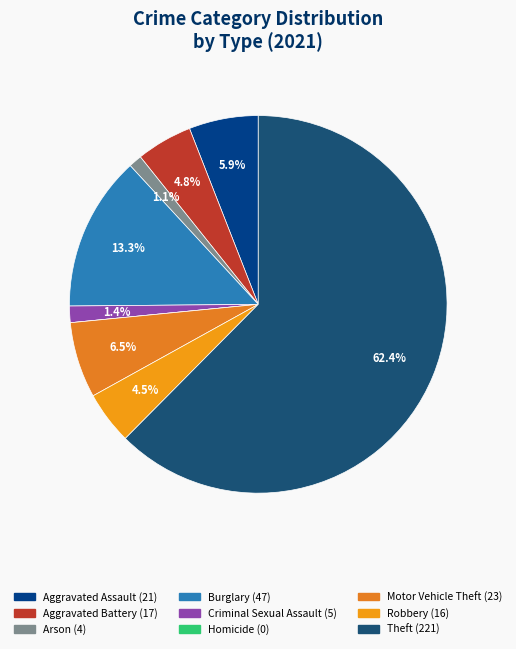

What portion of the pie excludes Theft?

37.6%